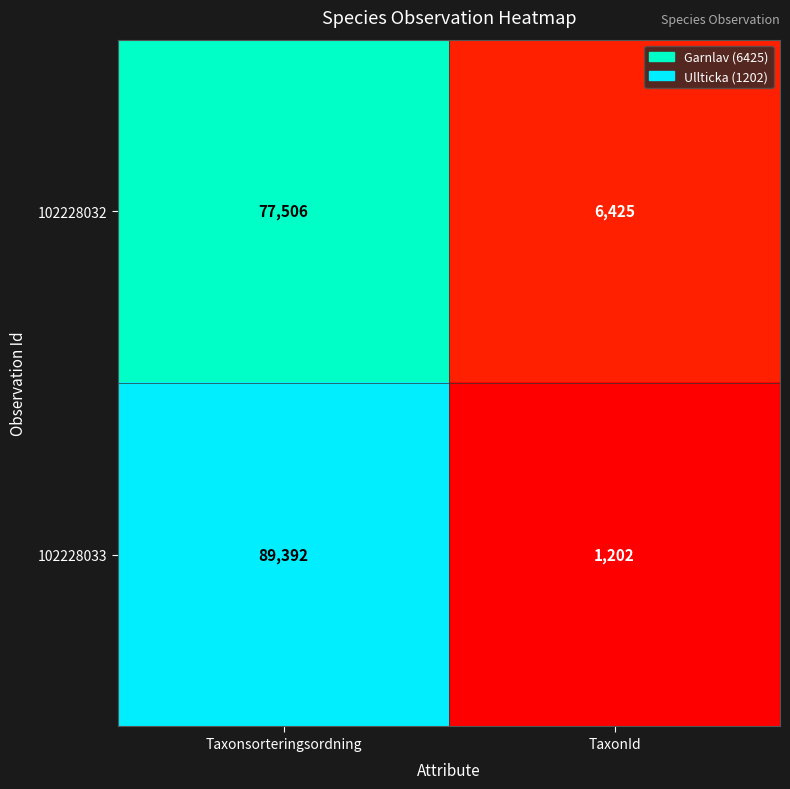

Which series changed the most between Taxonsorteringsordning and TaxonId?

102228033